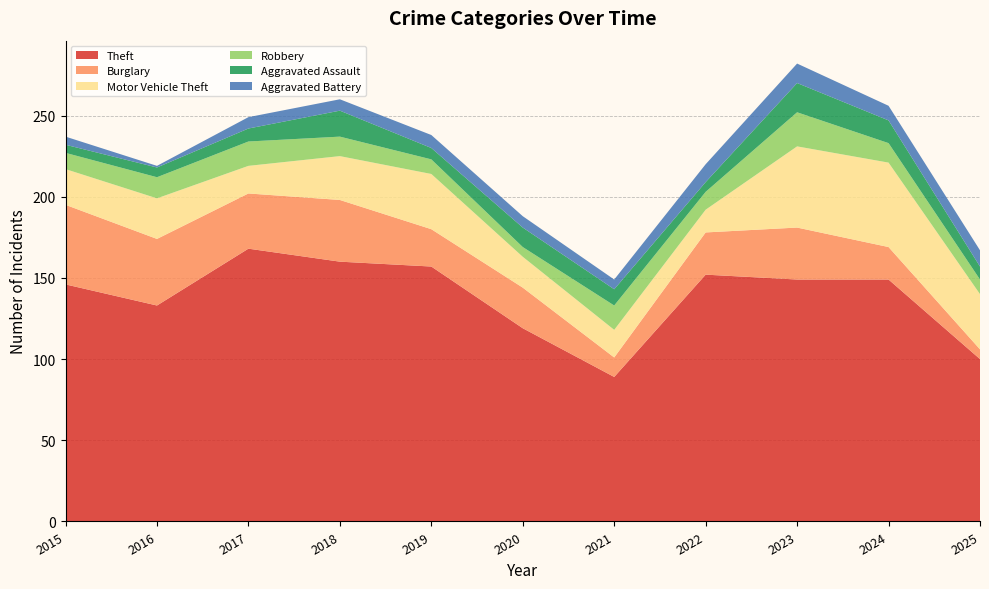

Reading right to left, what are all the values shown in this chart?

Theft: 2025=100	2024=149	2023=149	2022=152	2021=89	2020=119	2019=157	2018=160	2017=168	2016=133	2015=146
Burglary: 2025=6	2024=20	2023=32	2022=26	2021=12	2020=25	2019=23	2018=38	2017=34	2016=41	2015=49
Motor Vehicle Theft: 2025=34	2024=52	2023=50	2022=14	2021=17	2020=19	2019=34	2018=27	2017=17	2016=25	2015=22
Robbery: 2025=9	2024=12	2023=21	2022=11	2021=15	2020=6	2019=9	2018=12	2017=15	2016=13	2015=10
Aggravated Assault: 2025=8	2024=14	2023=18	2022=6	2021=10	2020=12	2019=7	2018=16	2017=8	2016=6	2015=5
Aggravated Battery: 2025=10	2024=9	2023=12	2022=11	2021=6	2020=7	2019=8	2018=7	2017=7	2016=1	2015=5